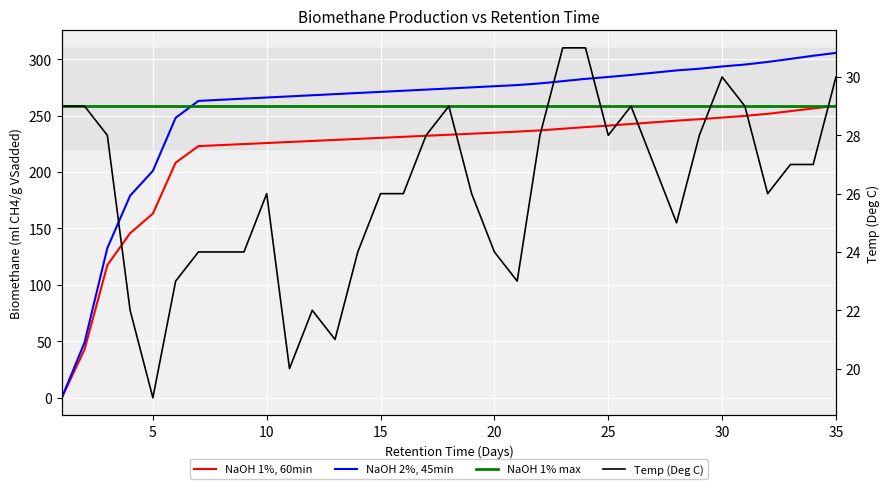

What is the maximum value shown in the chart?

305.5